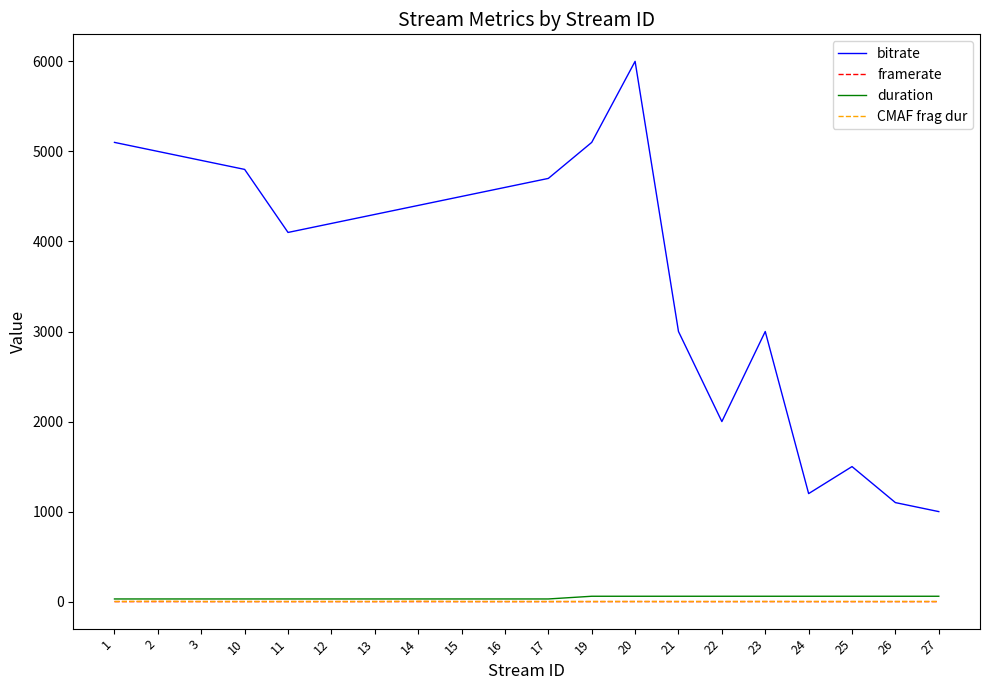

At how many categories does at least one series exceed 3548?

13